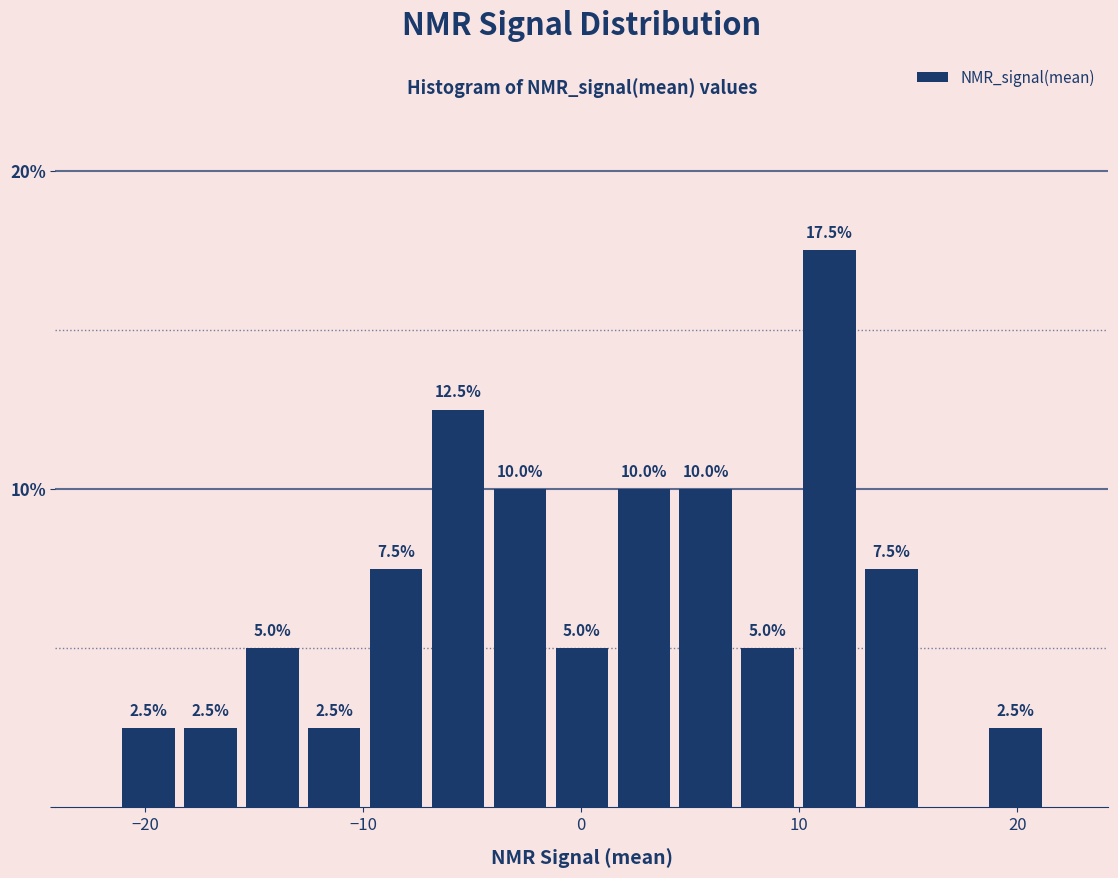

Around what value on the x-axis is the tallest bar? Give the approximate position of its centre, as read against the axis.

11